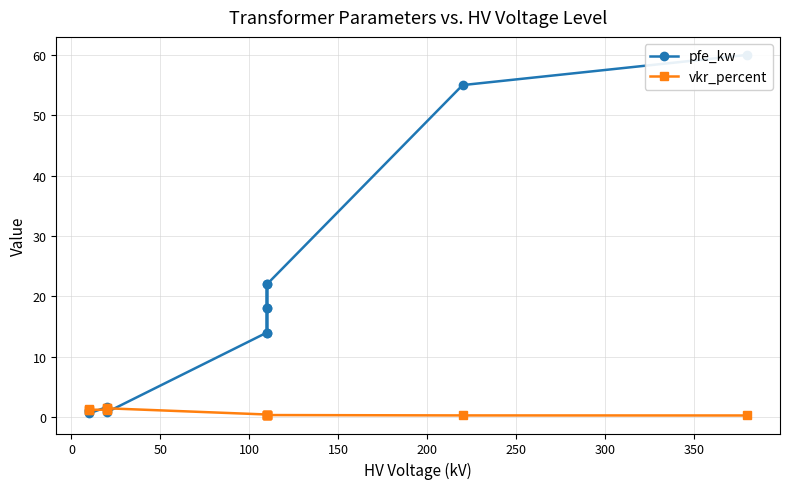

What position from the left is 0?

2